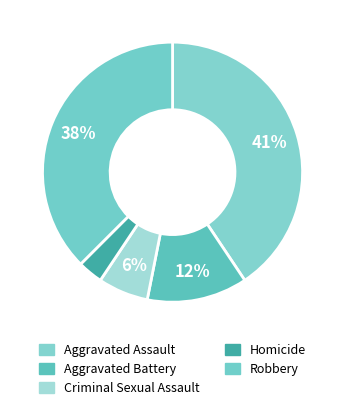

How many segments does this pie chart have?

5